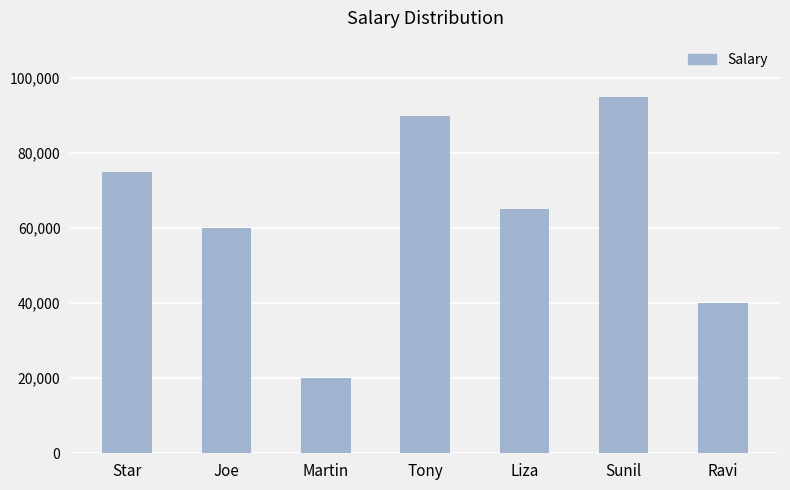

What is the change in value from Star to Martin?

-55000